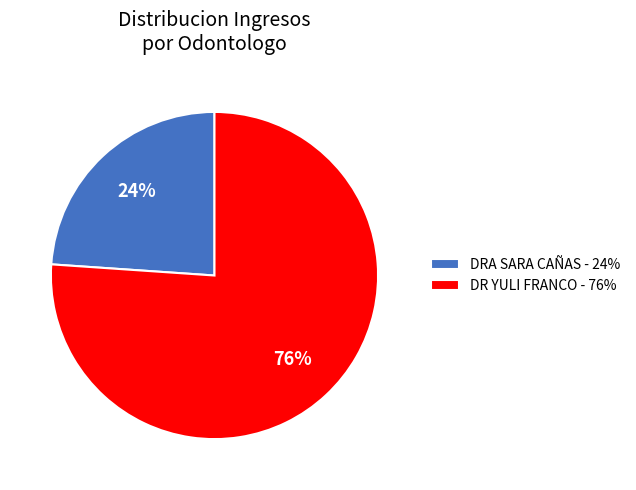

Is it true that DR YULI FRANCO - 76% is 76% of the pie?

True